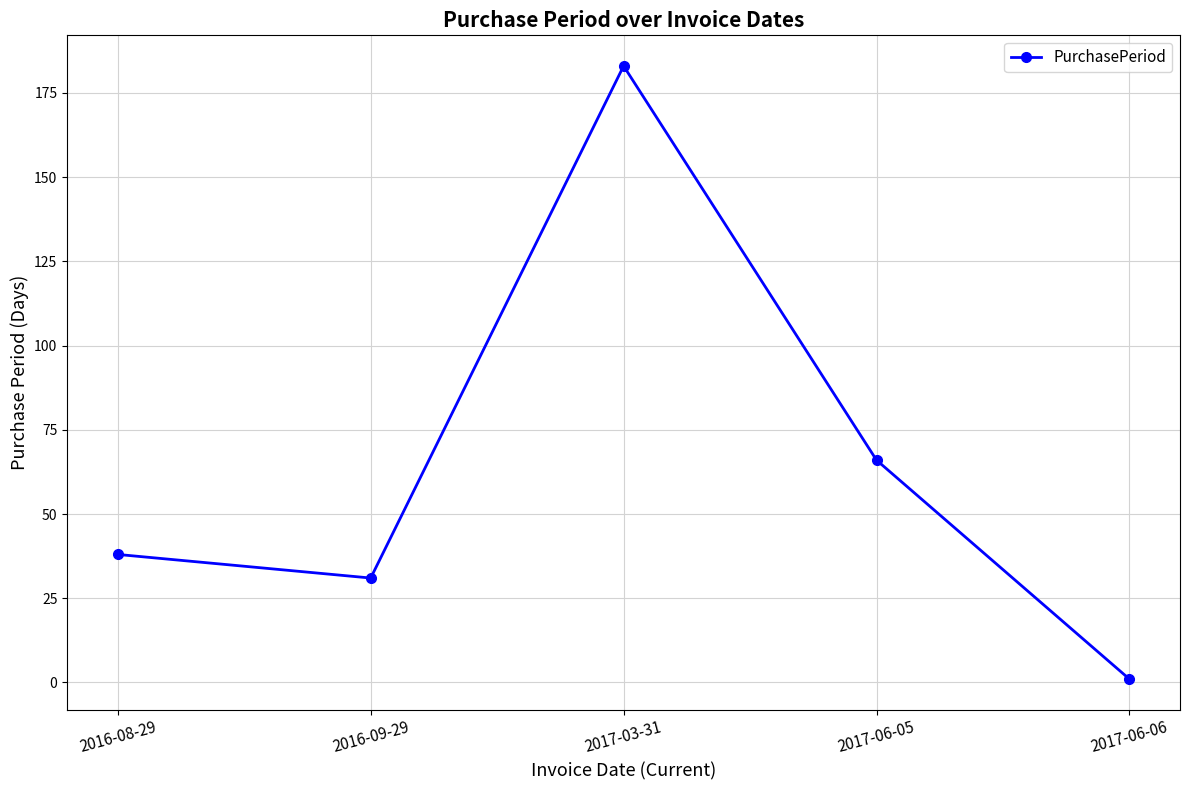

Where is the first local maximum?

2017-03-31